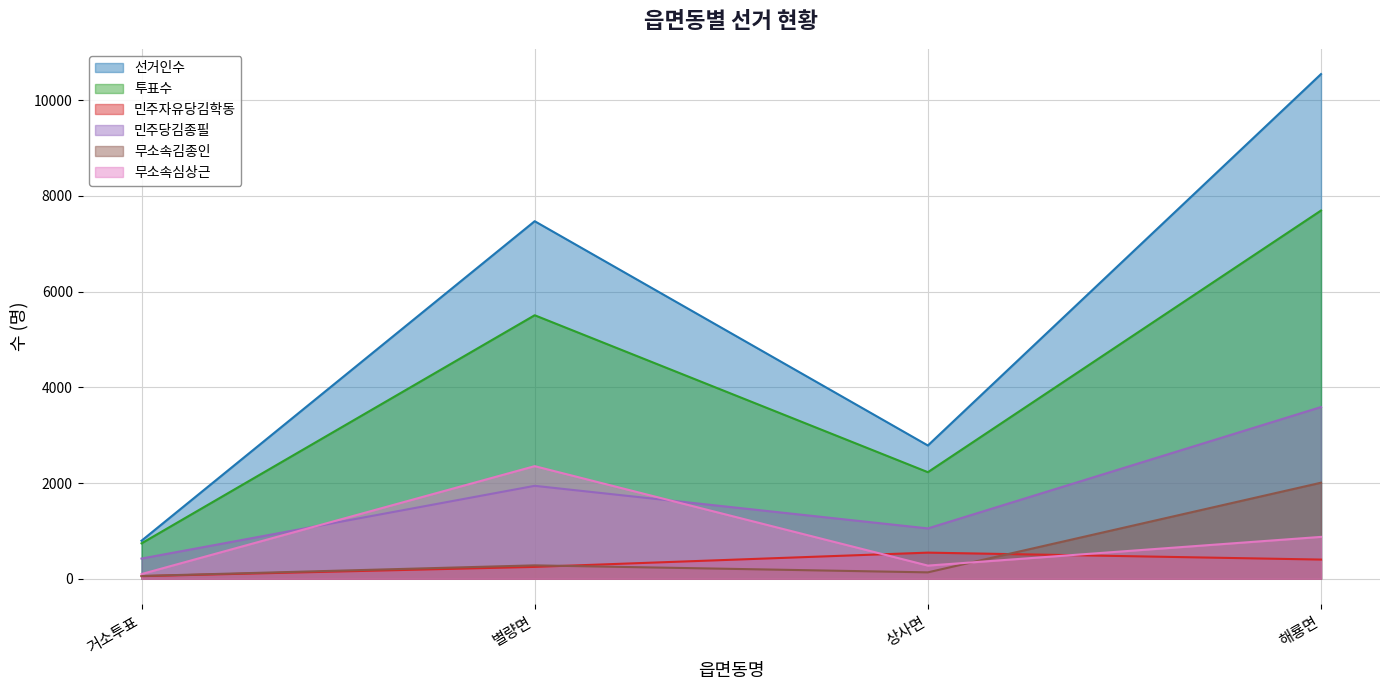

Which series changed the most between 별량면 and 상사면?

선거인수